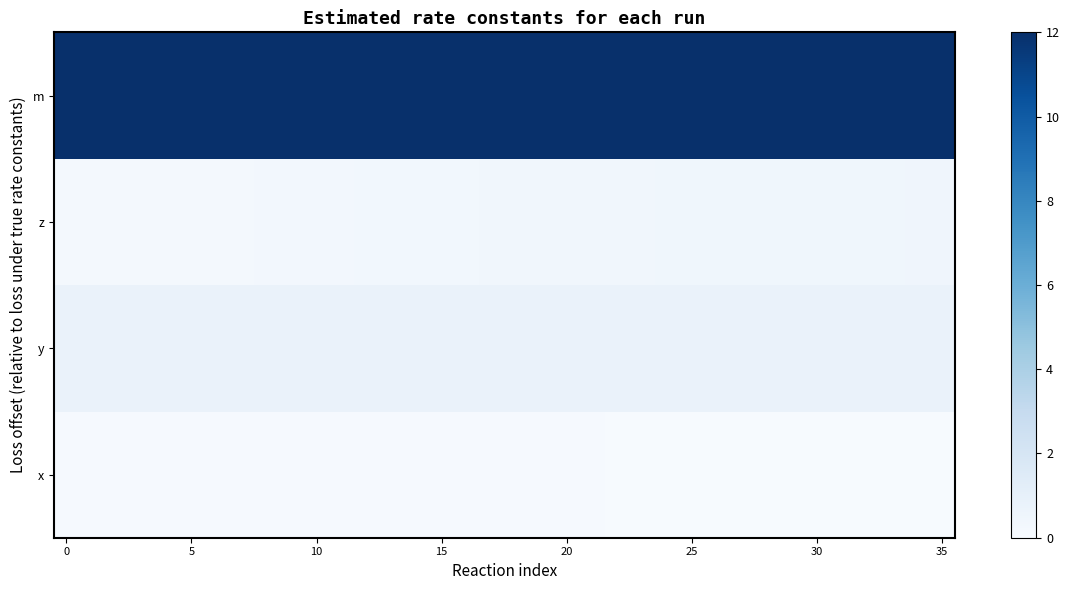

List the series in order of their peak value, highest first.

m, y, z, x